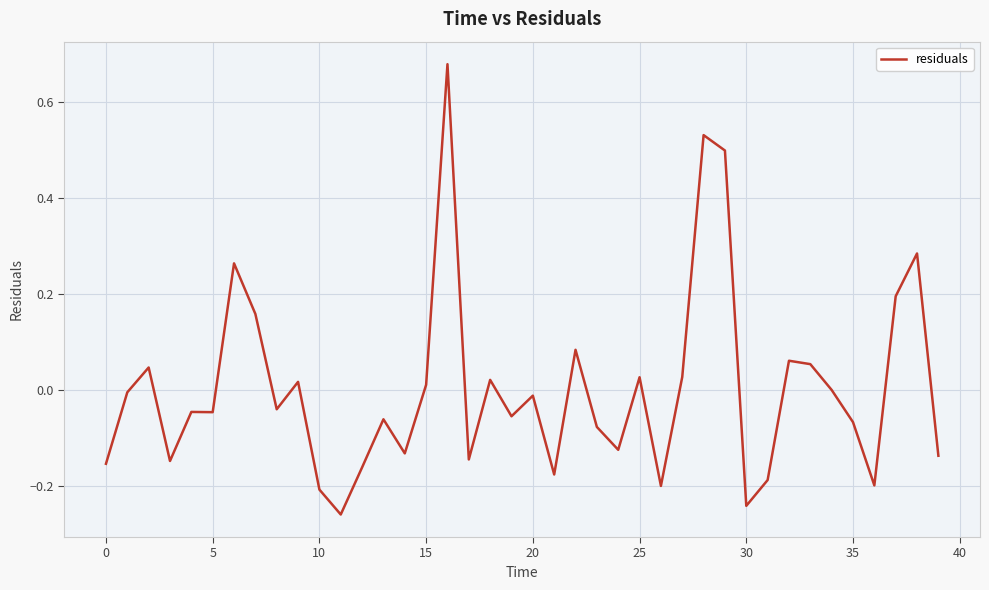

What is the difference between the maximum and minimum values?

0.9